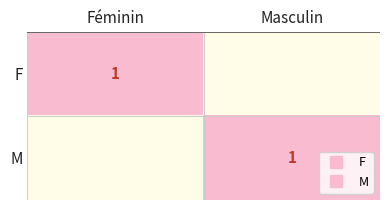

What is the difference between the maximum and minimum values in the M series?

1